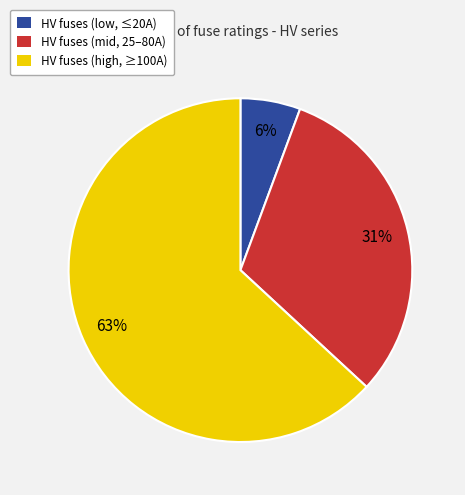

How many slices are in this pie chart?

3